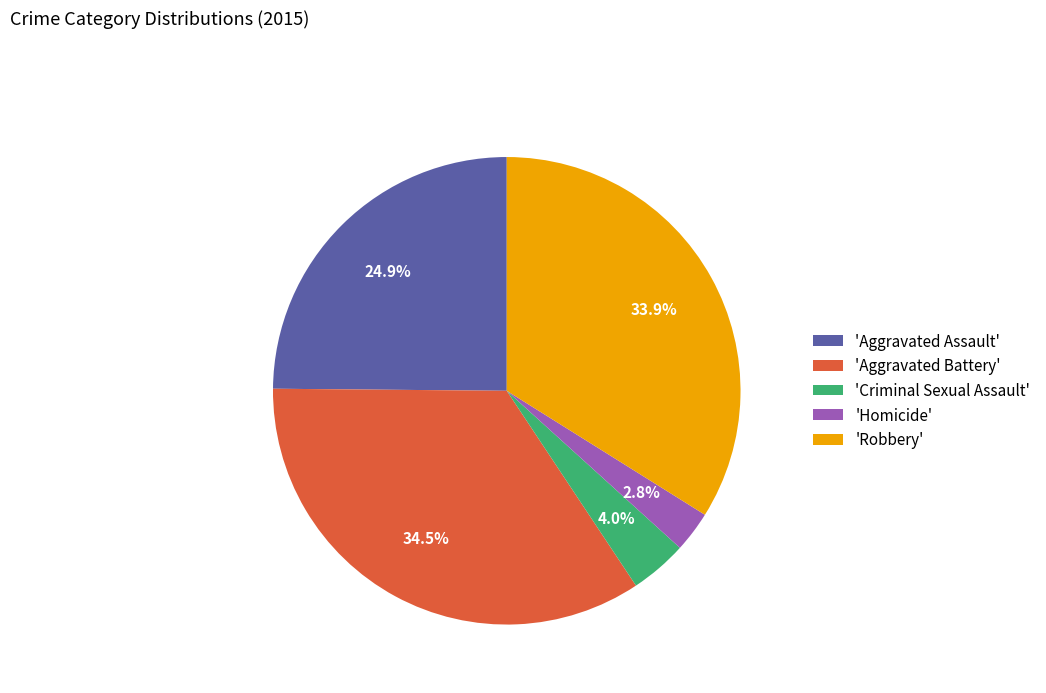

How many slices are in this pie chart?

5